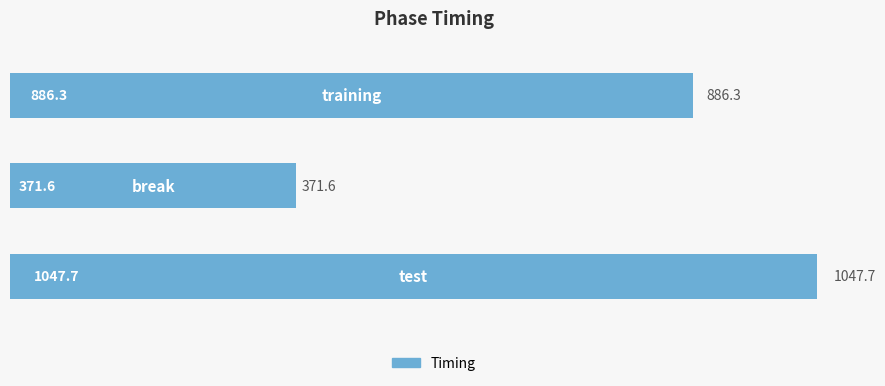

How many data points are above 886?

2